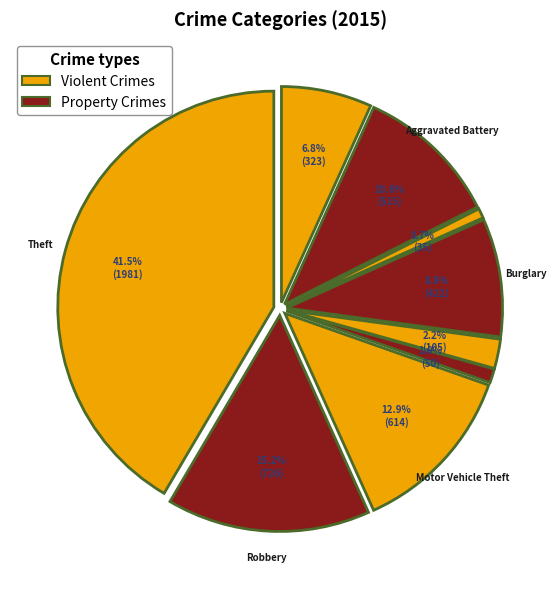

Which slice is the largest?

Theft